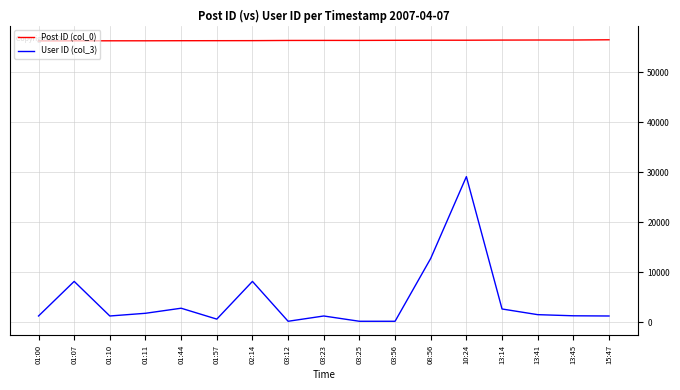

At which category is the sum across all series the highest?

10:24